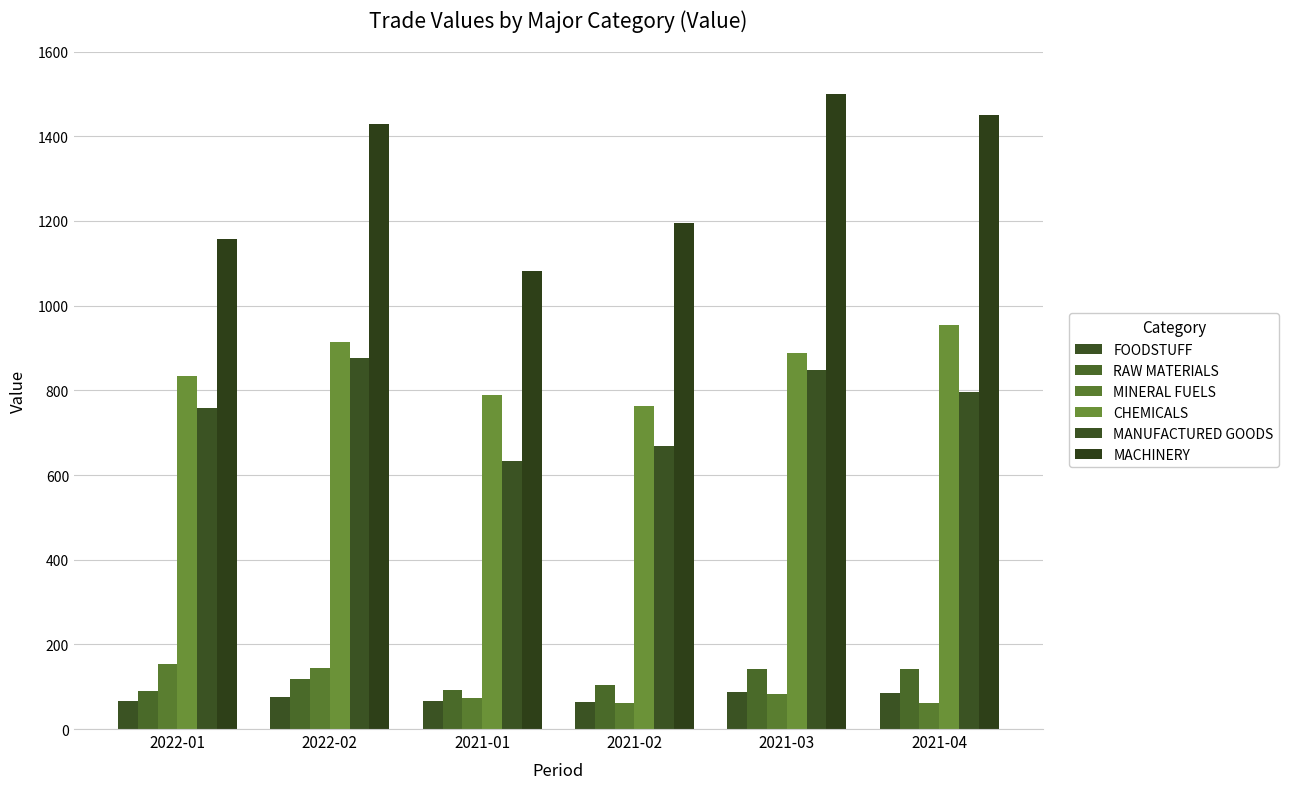

Read the MANUFACTURED GOODS value at 2021-03.

848.3